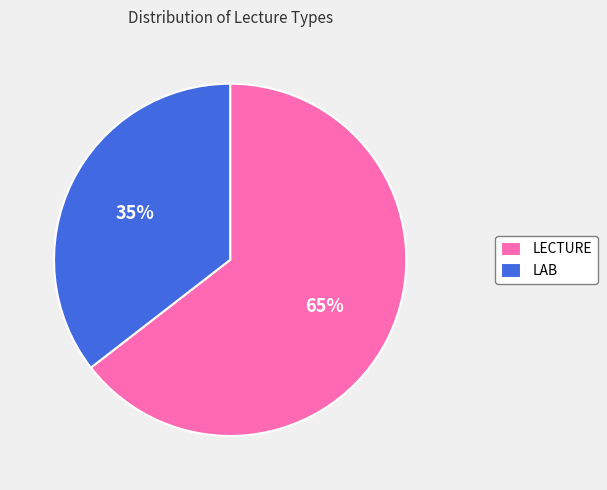

Between LAB and LECTURE, which is larger?

LECTURE